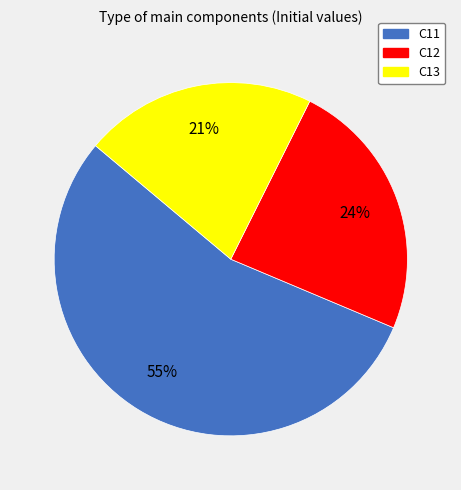

Which has a higher value, C12 or C13?

C12